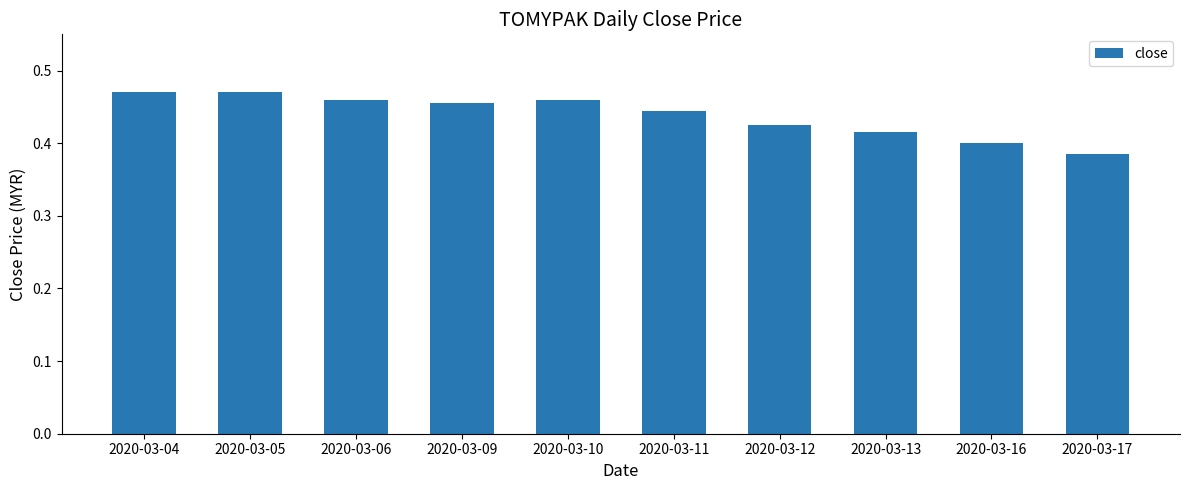

How many values are between 0 and 1?

10